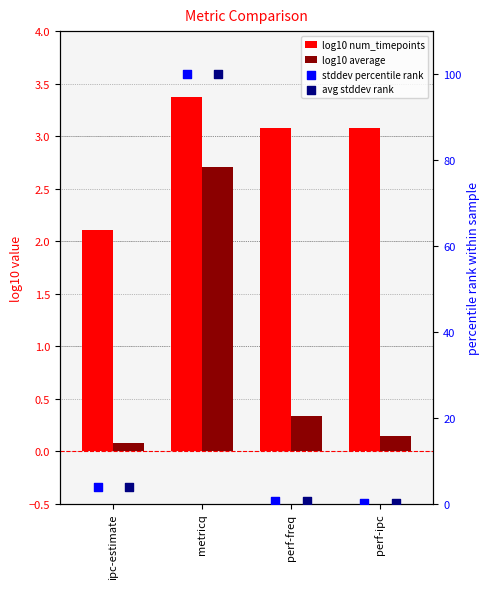

Which series contains the lowest Y value?

log10 average